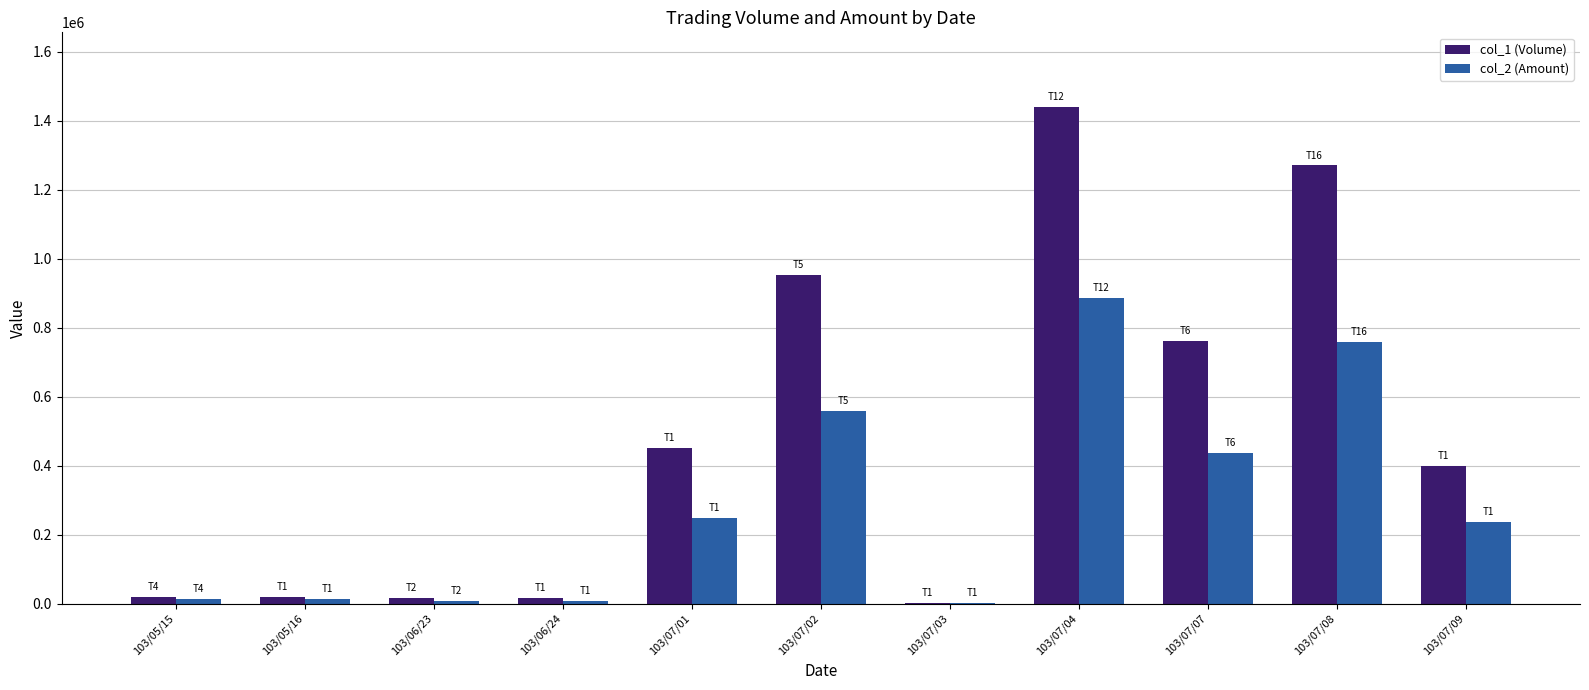

Which series changed the most between 103/07/02 and 103/07/08?

col_1 (Volume)